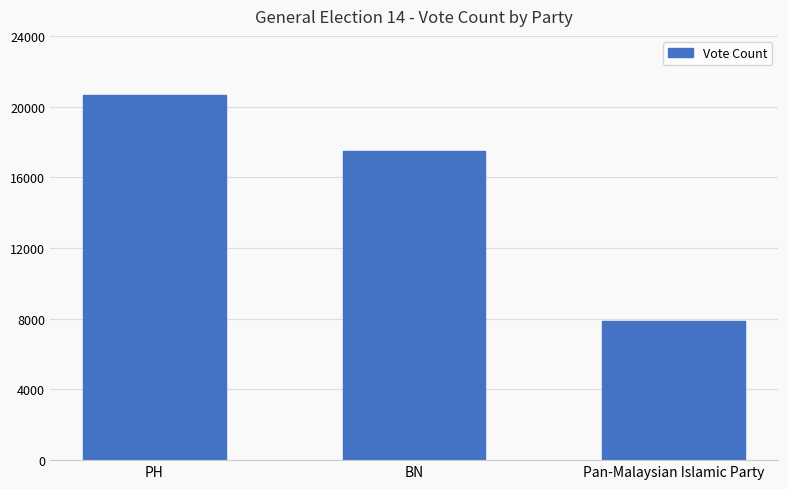

At which category does the chart reach its peak across all series?

PH